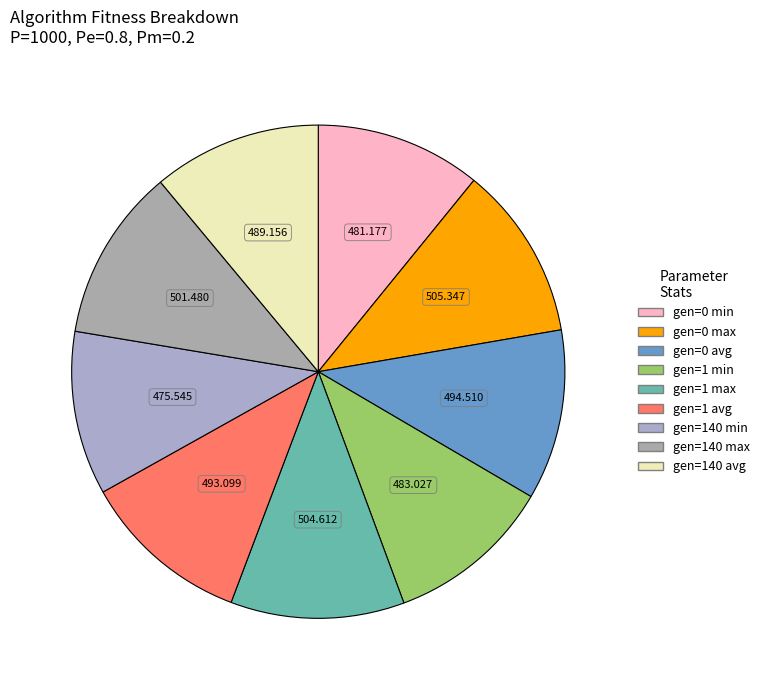

To the nearest percent, what percentage of the pie is gen=0 avg?

11%